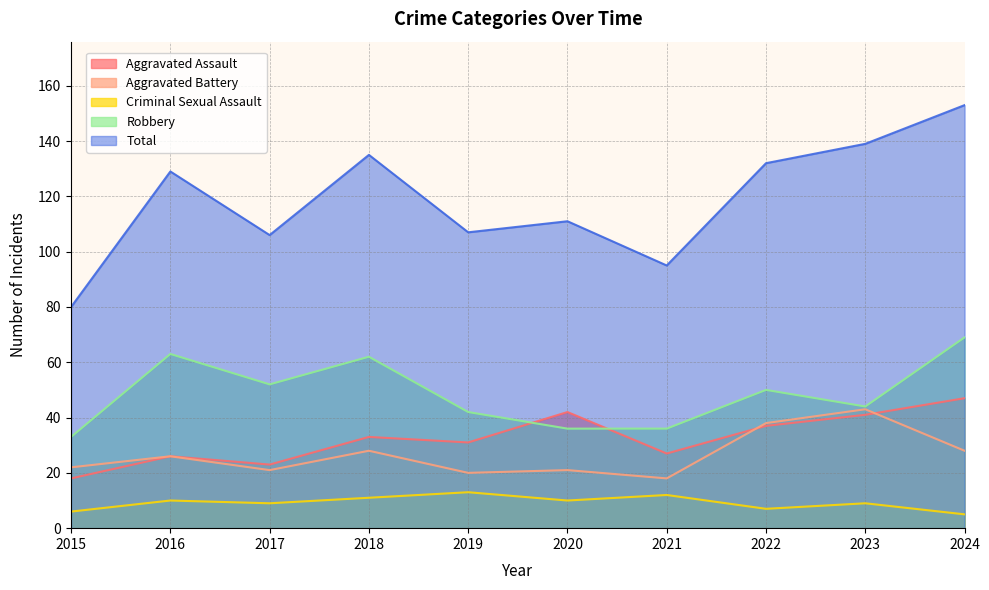

At 2018, list the series in order from largest to smallest.

Total, Robbery, Aggravated Assault, Aggravated Battery, Criminal Sexual Assault